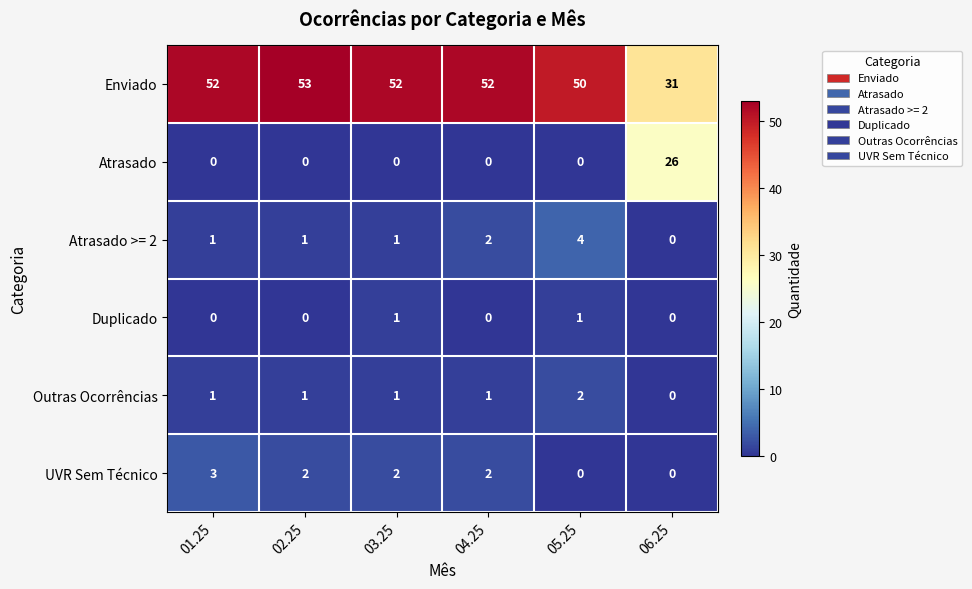

Which category has the lowest value in the Atrasado >= 2 series?

06.25